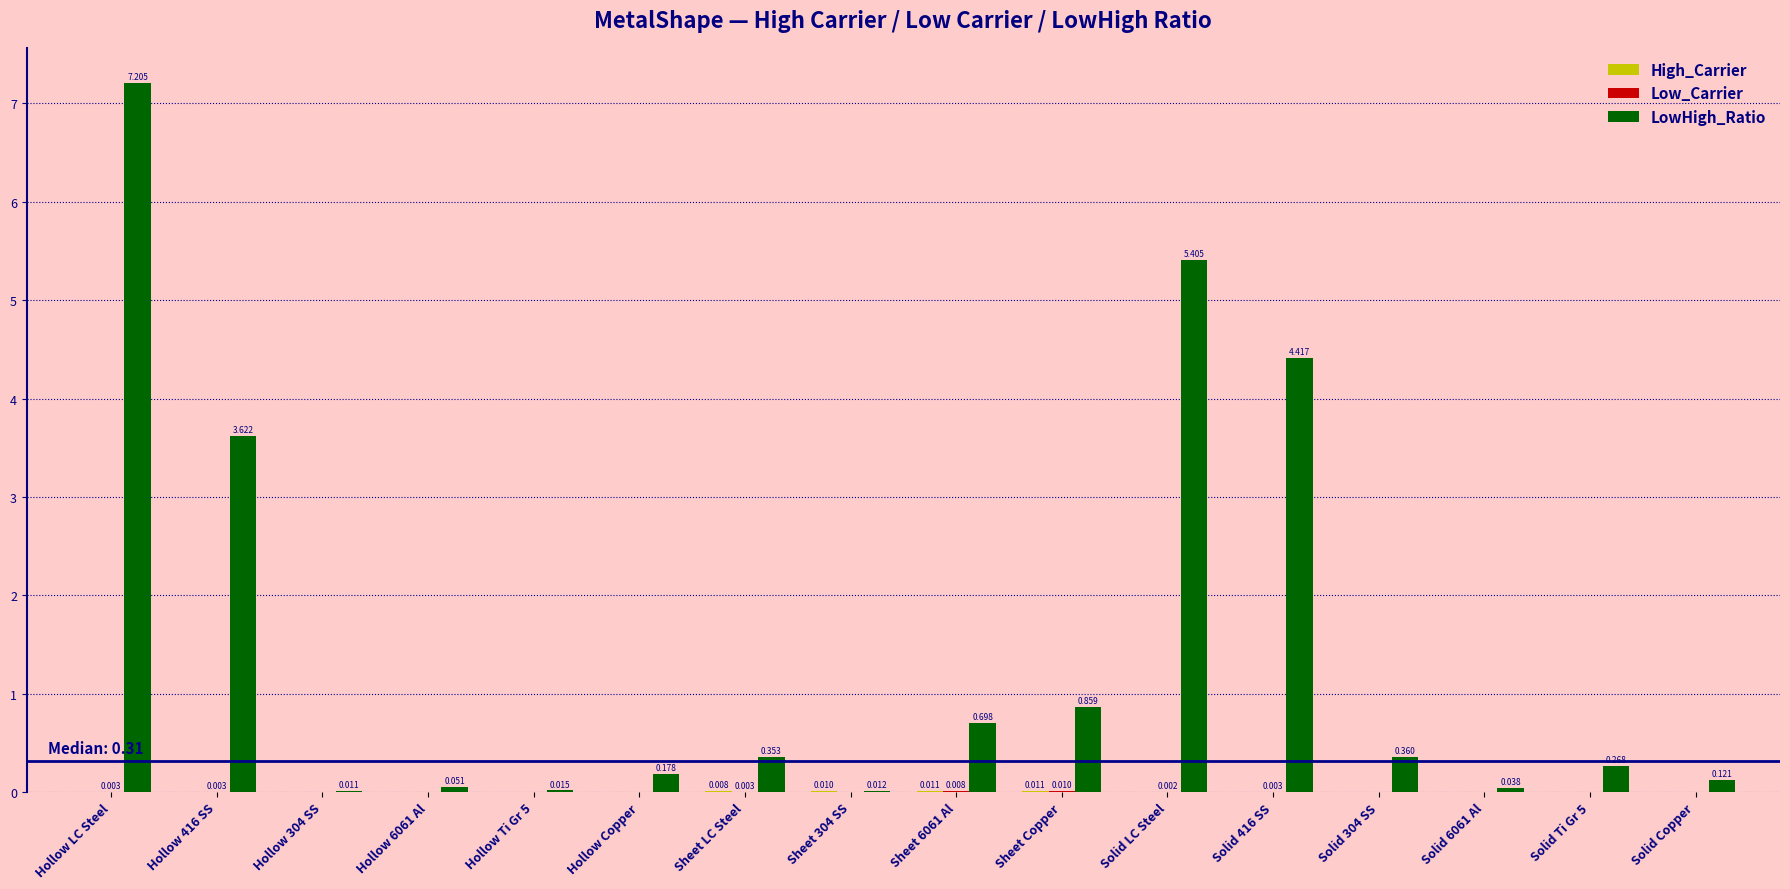

At which category is the sum across all series the highest?

Hollow LC Steel